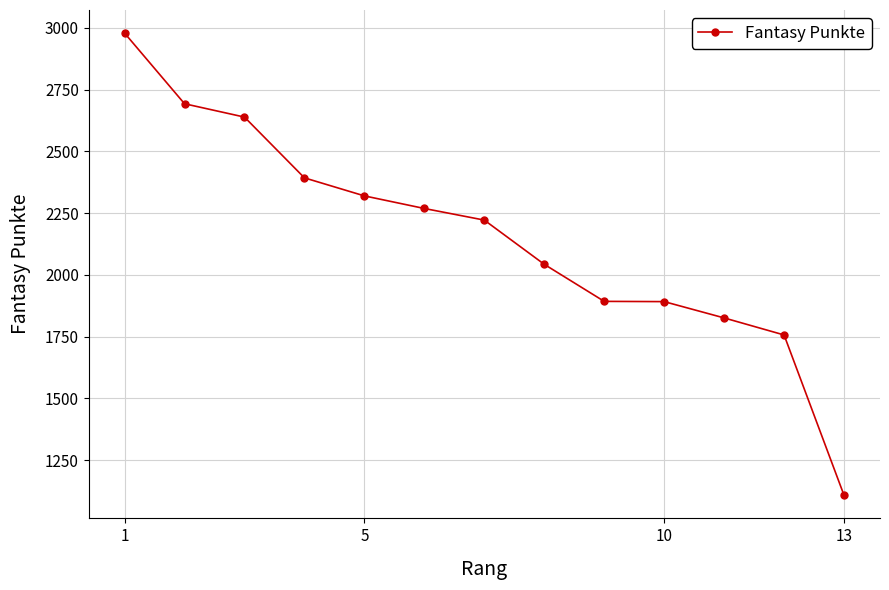

What is the value of the 13th point from the left?

1108